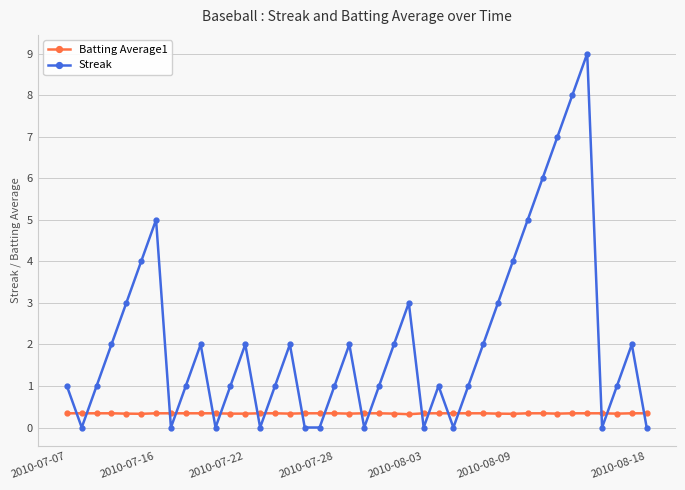

Rank the series by their average value, from lowest to highest.

Batting Average1, Streak